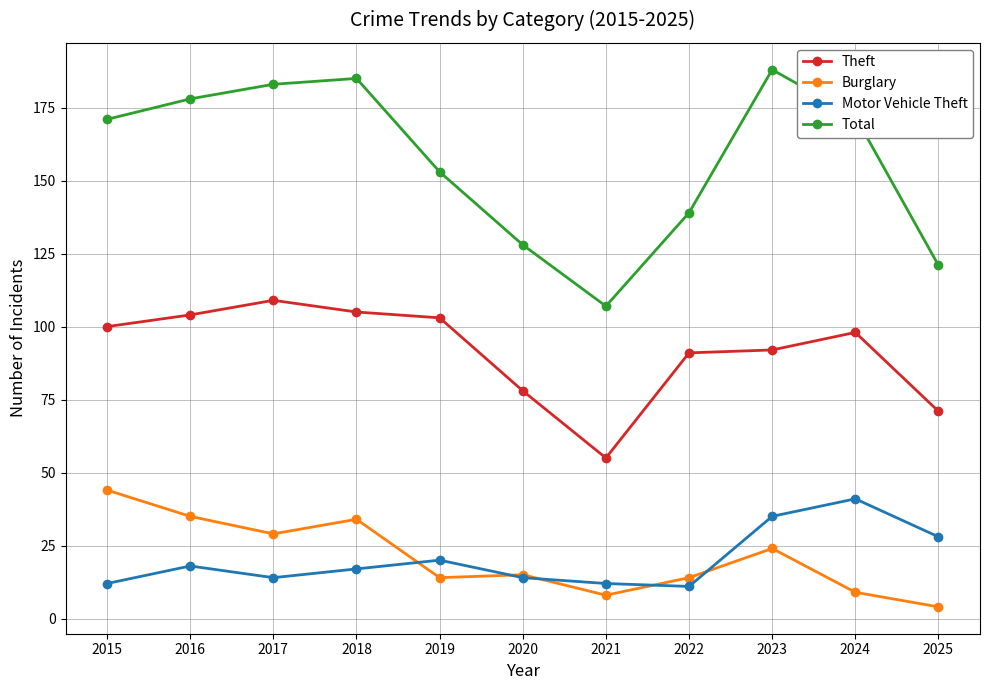

Is it true that Motor Vehicle Theft equals 35 at 2023?

True